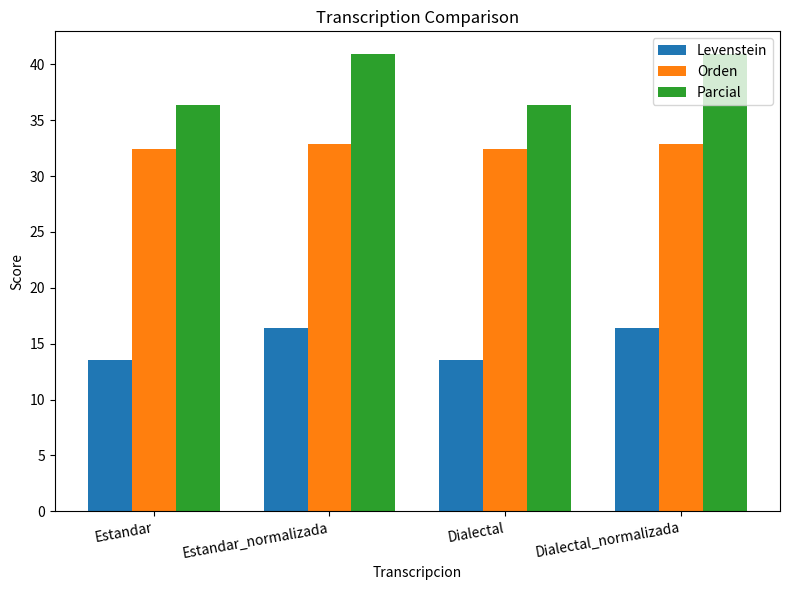

Read the Orden value at Dialectal_normalizada.

32.9